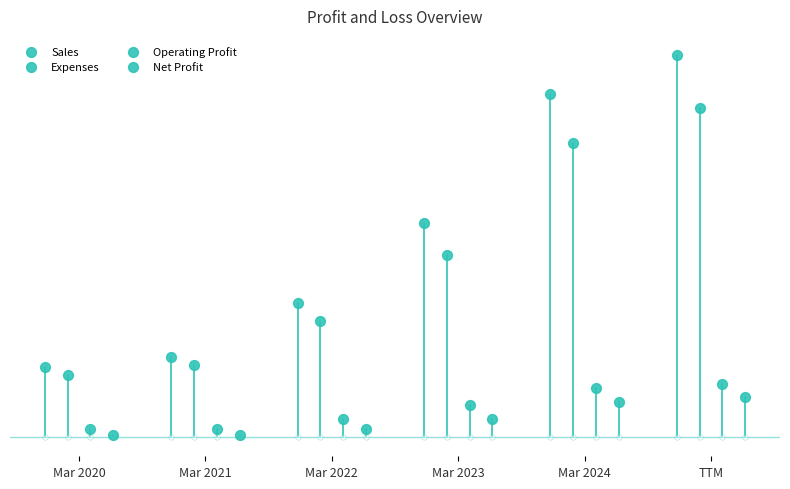

Which series reaches the maximum Y coordinate?

Sales